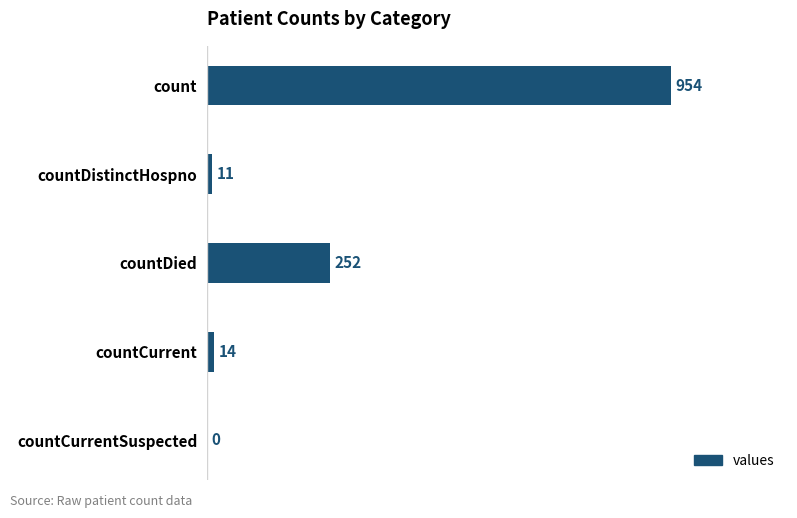

What is the approximate value at count?

954